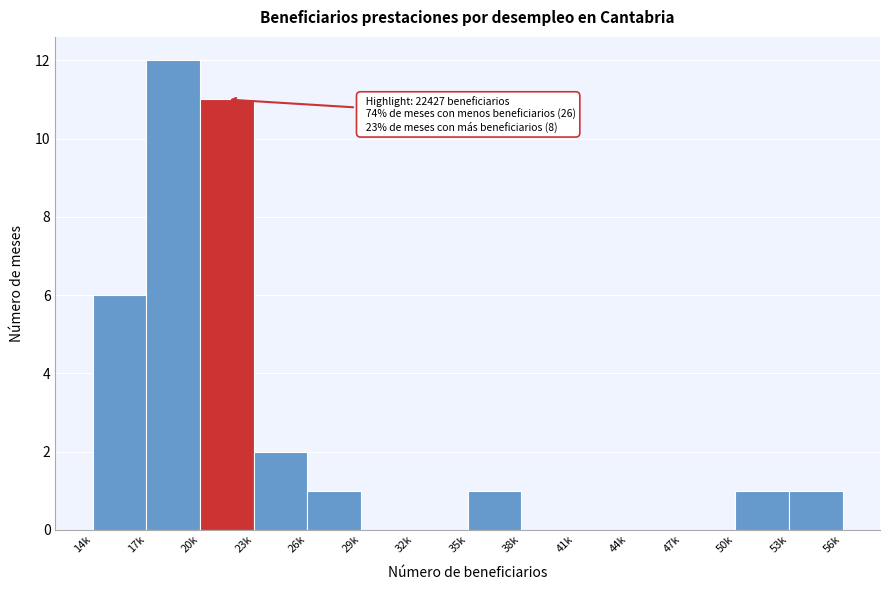

Reading left to right, transcribe all the data shown in this chart.

14k=6	17k=12	20k=11	23k=2	26k=1	29k=0	32k=0	35k=1	38k=0	41k=0	44k=0	47k=0	50k=1	53k=1